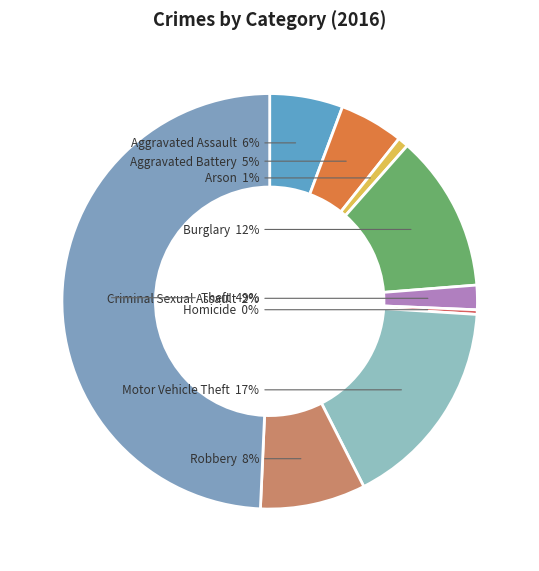

Which has a higher value, Motor Vehicle Theft or Criminal Sexual Assault?

Motor Vehicle Theft